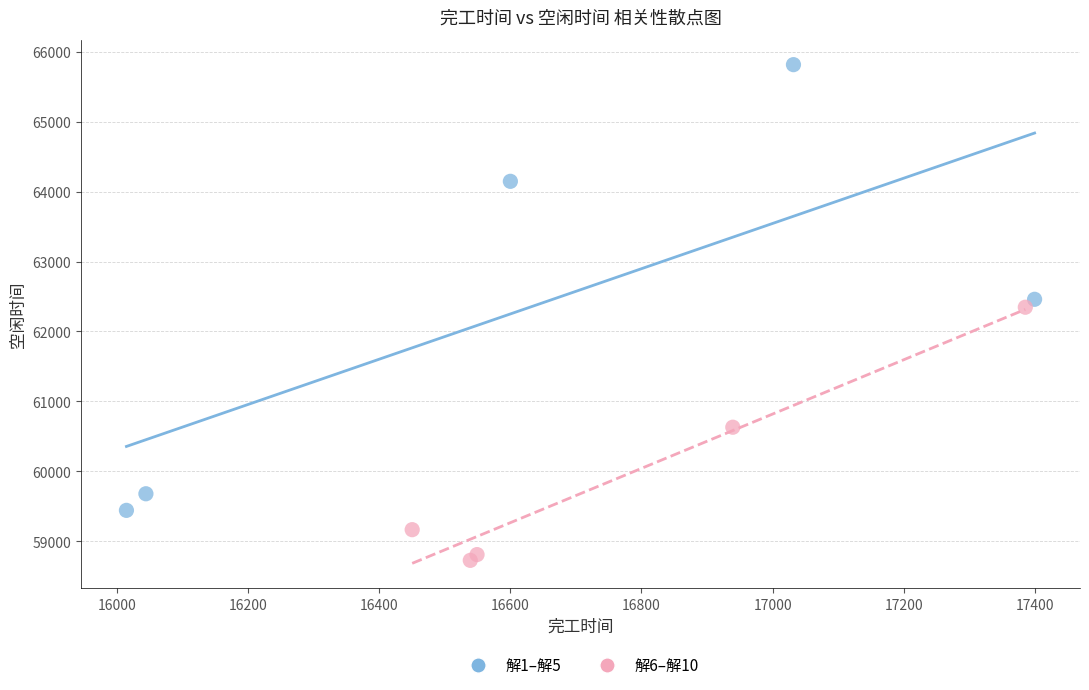

Which series reaches the minimum Y coordinate?

解6–解10